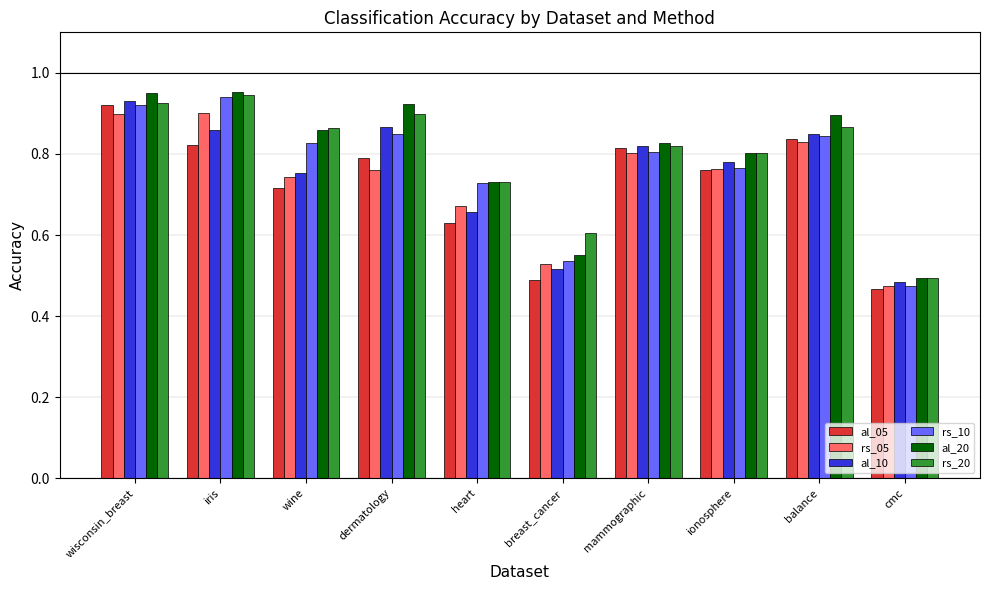

The value of al_05 at dermatology is 0.4. True or false?

False